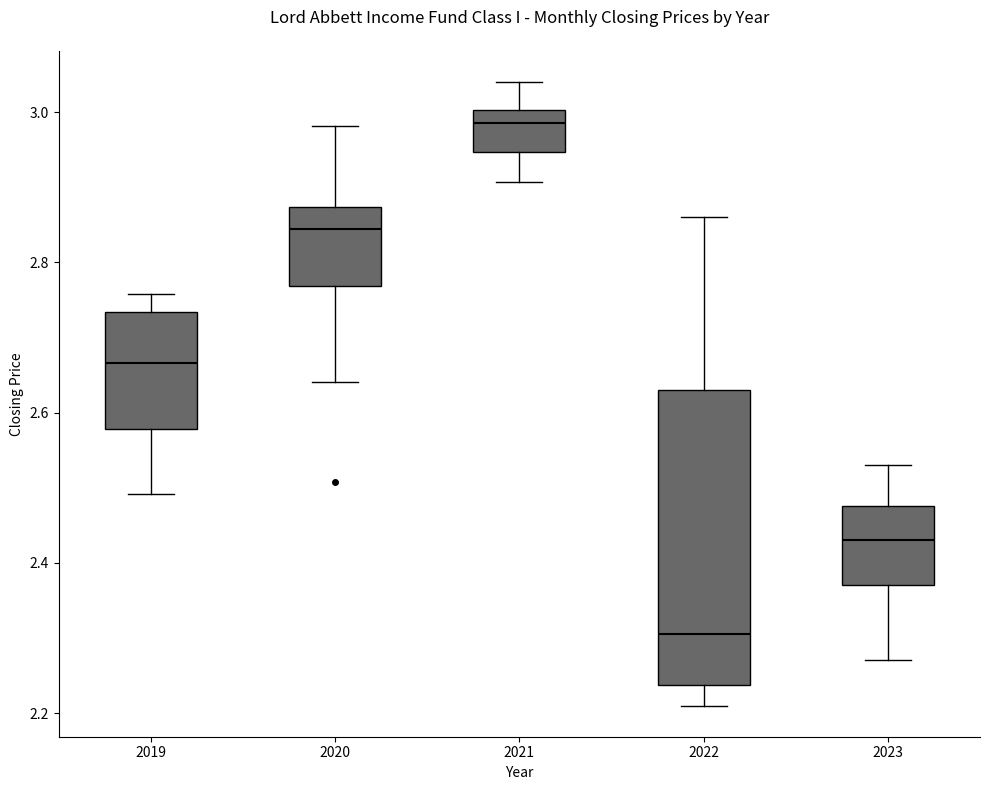

Reading left to right, transcribe this box plot: for each box, give where its median line is, the range the box spans, and where its two whiskers end, as read against the y-axis. The values are not printed on the chart, so give them approximately, as read against the axis.

2019: median 2.66, box 2.58 to 2.74, whiskers 2.50 to 2.76
2020: median 2.84, box 2.76 to 2.88, whiskers 2.64 to 2.98
2021: median 2.98, box 2.94 to 3.00, whiskers 2.90 to 3.04
2022: median 2.30, box 2.24 to 2.62, whiskers 2.22 to 2.86
2023: median 2.44, box 2.38 to 2.48, whiskers 2.26 to 2.52